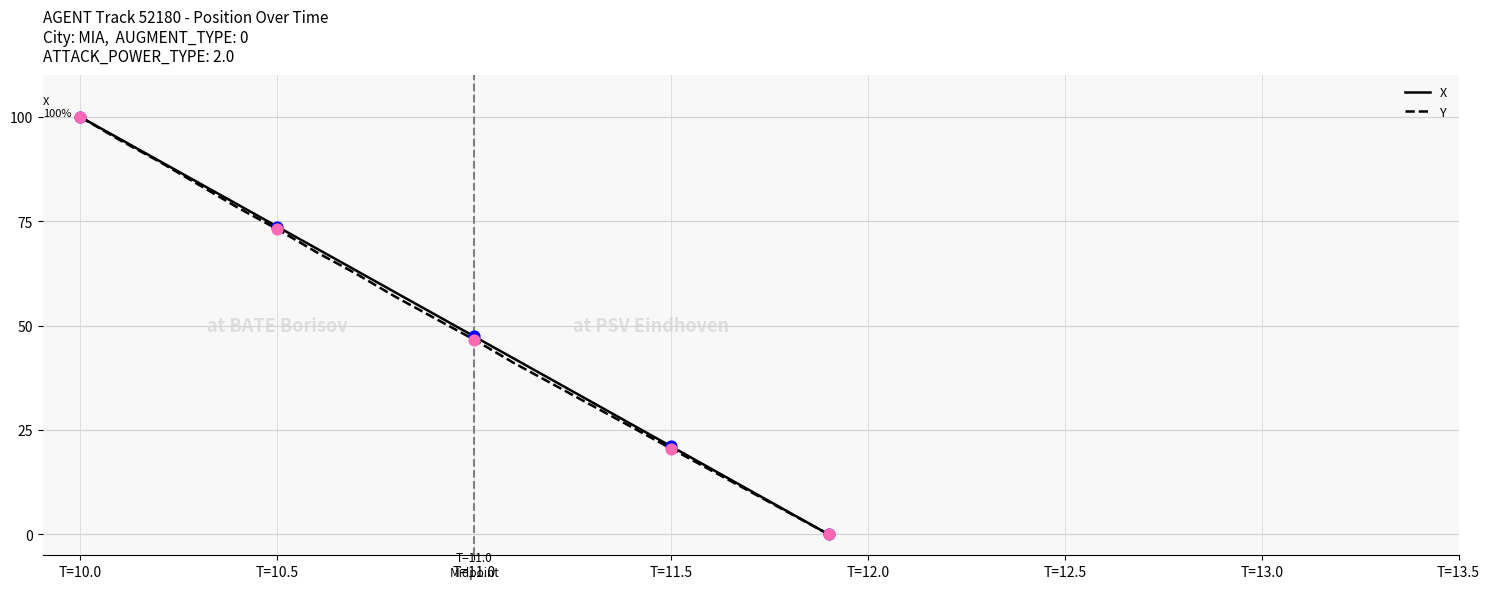

Which series has the largest total across all categories?

X